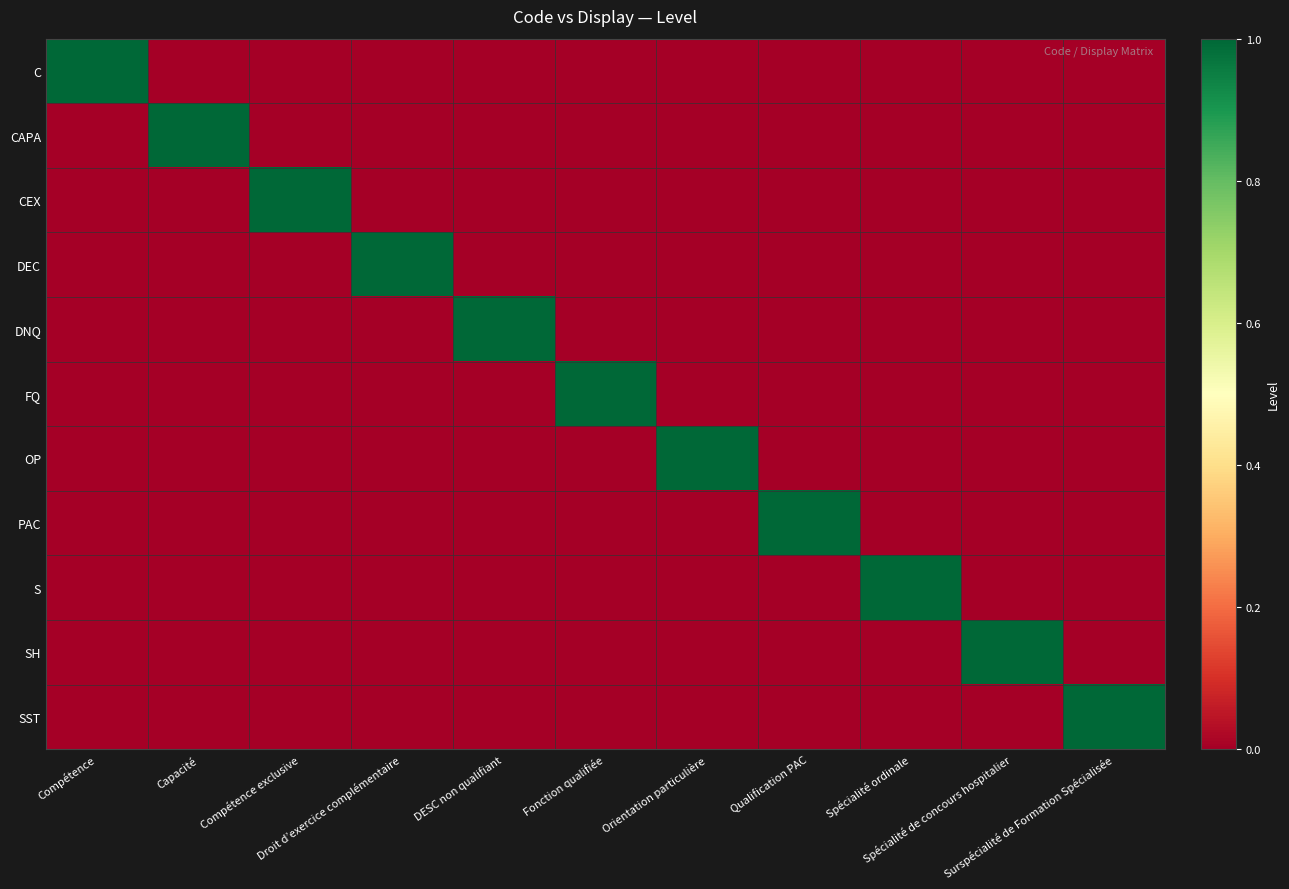

Reading left to right, extract all data points from this chart.

C: Compétence=1	Capacité=0	Compétence exclusive=0	Droit d’exercice complémentaire=0	DESC non qualifiant=0	Fonction qualifiée=0	Orientation particulière=0	Qualification PAC=0	Spécialité ordinale=0	Spécialité de concours hospitalier=0	Surspécialité de Formation Spécialisée=0
CAPA: Compétence=0	Capacité=1	Compétence exclusive=0	Droit d’exercice complémentaire=0	DESC non qualifiant=0	Fonction qualifiée=0	Orientation particulière=0	Qualification PAC=0	Spécialité ordinale=0	Spécialité de concours hospitalier=0	Surspécialité de Formation Spécialisée=0
CEX: Compétence=0	Capacité=0	Compétence exclusive=1	Droit d’exercice complémentaire=0	DESC non qualifiant=0	Fonction qualifiée=0	Orientation particulière=0	Qualification PAC=0	Spécialité ordinale=0	Spécialité de concours hospitalier=0	Surspécialité de Formation Spécialisée=0
DEC: Compétence=0	Capacité=0	Compétence exclusive=0	Droit d’exercice complémentaire=1	DESC non qualifiant=0	Fonction qualifiée=0	Orientation particulière=0	Qualification PAC=0	Spécialité ordinale=0	Spécialité de concours hospitalier=0	Surspécialité de Formation Spécialisée=0
DNQ: Compétence=0	Capacité=0	Compétence exclusive=0	Droit d’exercice complémentaire=0	DESC non qualifiant=1	Fonction qualifiée=0	Orientation particulière=0	Qualification PAC=0	Spécialité ordinale=0	Spécialité de concours hospitalier=0	Surspécialité de Formation Spécialisée=0
FQ: Compétence=0	Capacité=0	Compétence exclusive=0	Droit d’exercice complémentaire=0	DESC non qualifiant=0	Fonction qualifiée=1	Orientation particulière=0	Qualification PAC=0	Spécialité ordinale=0	Spécialité de concours hospitalier=0	Surspécialité de Formation Spécialisée=0
OP: Compétence=0	Capacité=0	Compétence exclusive=0	Droit d’exercice complémentaire=0	DESC non qualifiant=0	Fonction qualifiée=0	Orientation particulière=1	Qualification PAC=0	Spécialité ordinale=0	Spécialité de concours hospitalier=0	Surspécialité de Formation Spécialisée=0
PAC: Compétence=0	Capacité=0	Compétence exclusive=0	Droit d’exercice complémentaire=0	DESC non qualifiant=0	Fonction qualifiée=0	Orientation particulière=0	Qualification PAC=1	Spécialité ordinale=0	Spécialité de concours hospitalier=0	Surspécialité de Formation Spécialisée=0
S: Compétence=0	Capacité=0	Compétence exclusive=0	Droit d’exercice complémentaire=0	DESC non qualifiant=0	Fonction qualifiée=0	Orientation particulière=0	Qualification PAC=0	Spécialité ordinale=1	Spécialité de concours hospitalier=0	Surspécialité de Formation Spécialisée=0
SH: Compétence=0	Capacité=0	Compétence exclusive=0	Droit d’exercice complémentaire=0	DESC non qualifiant=0	Fonction qualifiée=0	Orientation particulière=0	Qualification PAC=0	Spécialité ordinale=0	Spécialité de concours hospitalier=1	Surspécialité de Formation Spécialisée=0
SST: Compétence=0	Capacité=0	Compétence exclusive=0	Droit d’exercice complémentaire=0	DESC non qualifiant=0	Fonction qualifiée=0	Orientation particulière=0	Qualification PAC=0	Spécialité ordinale=0	Spécialité de concours hospitalier=0	Surspécialité de Formation Spécialisée=1